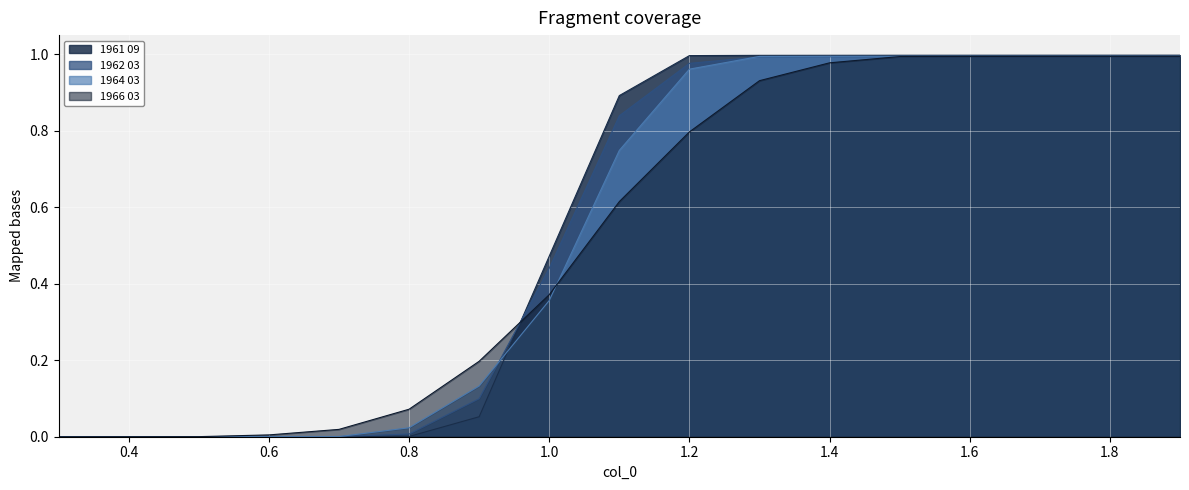

How many times do 1966 03 and 1962 03 cross each other?

3